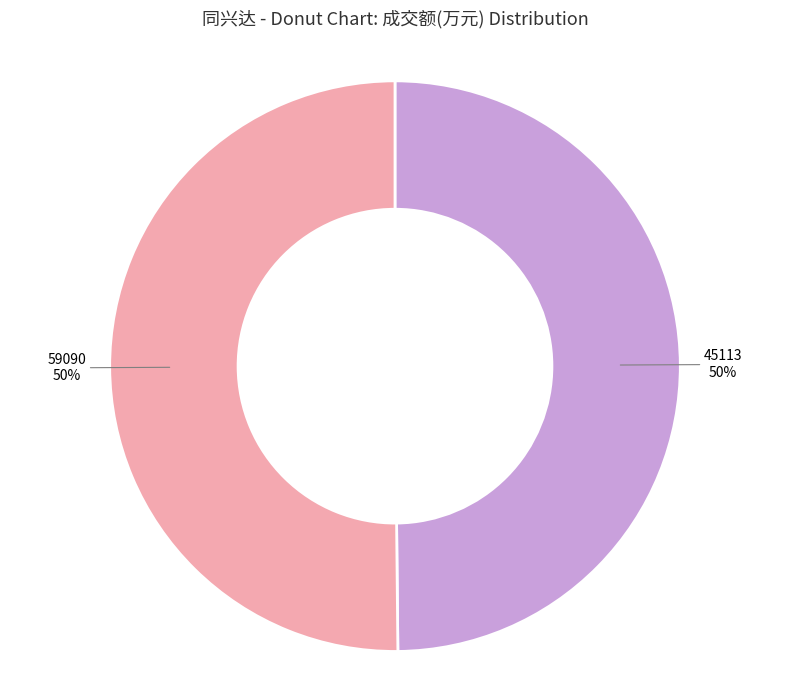

What is the ratio of the value at 59090 to the value at 45113?

1.0